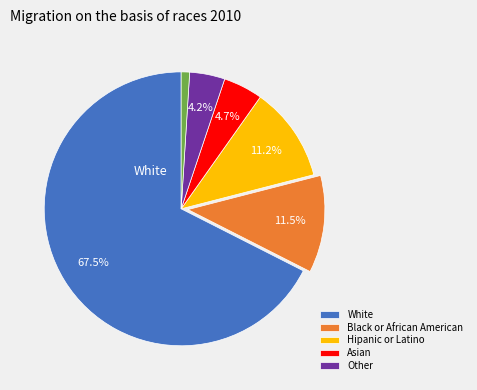

Is there any slice that represents more than half of the pie?

Yes